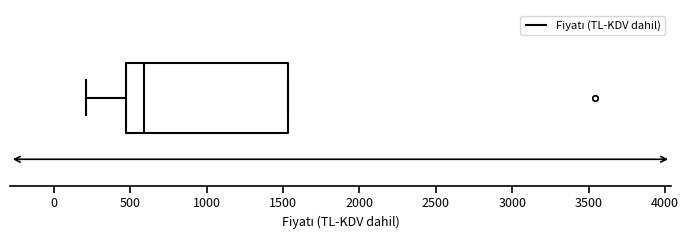

Read this box plot against the x-axis: the position of the median line, the range covered by the box, and the ends of both whiskers. The values are not printed on the chart, so give them approximately, as read against the axis.

median 600, box 450 to 1550, whiskers 200 to 1550